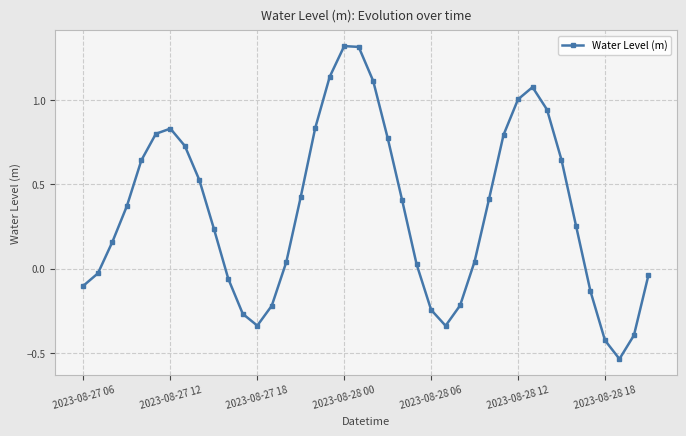

What is the difference between the maximum and minimum values?

1.9